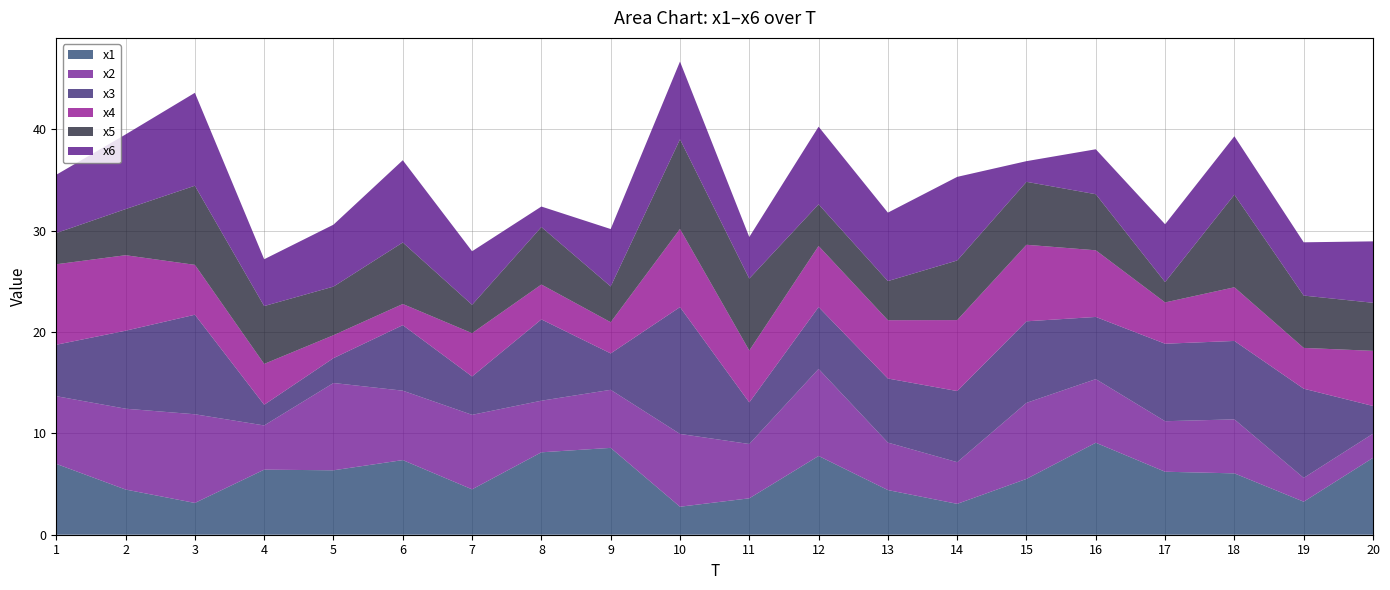

Reading right to left, transcribe all the data shown in this chart.

x1: 20=7.6	19=3.3	18=6.1	17=6.2	16=9.1	15=5.5	14=3.0	13=4.4	12=7.8	11=3.6	10=2.8	9=8.6	8=8.1	7=4.5	6=7.4	5=6.4	4=6.4	3=3.1	2=4.5	1=7.0
x2: 20=2.4	19=2.3	18=5.3	17=5.0	16=6.3	15=7.5	14=4.1	13=4.7	12=8.6	11=5.4	10=7.2	9=5.7	8=5.1	7=7.4	6=6.9	5=8.6	4=4.4	3=8.8	2=8.0	1=6.7
x3: 20=2.7	19=8.8	18=7.7	17=7.6	16=6.1	15=8.0	14=7.0	13=6.3	12=6.1	11=4.1	10=12.5	9=3.6	8=8.0	7=3.8	6=6.5	5=2.5	4=2.0	3=9.8	2=7.7	1=5.1
x4: 20=5.4	19=4.0	18=5.3	17=4.1	16=6.6	15=7.6	14=7.0	13=5.8	12=6.0	11=5.1	10=7.7	9=3.1	8=3.4	7=4.3	6=2.1	5=2.3	4=4.0	3=4.9	2=7.5	1=7.9
x5: 20=4.7	19=5.2	18=9.1	17=2.0	16=5.5	15=6.2	14=5.9	13=3.9	12=4.1	11=7.1	10=8.9	9=3.5	8=5.7	7=2.8	6=6.1	5=4.8	4=5.7	3=7.8	2=4.6	1=3.1
x6: 20=6.1	19=5.3	18=5.8	17=5.7	16=4.4	15=2.0	14=8.3	13=6.8	12=7.7	11=4.1	10=7.7	9=5.7	8=2.0	7=5.3	6=8.1	5=6.1	4=4.6	3=9.2	2=7.4	1=5.8